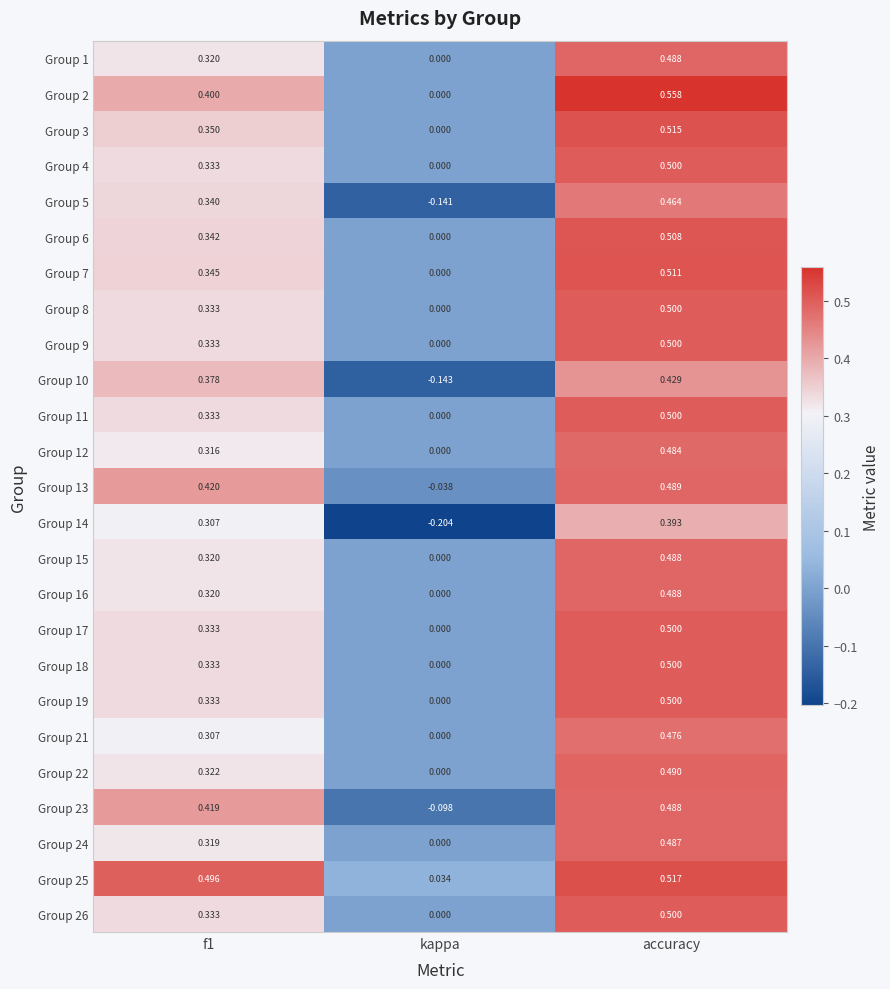

Which category has the highest value in the Group 10 series?

accuracy